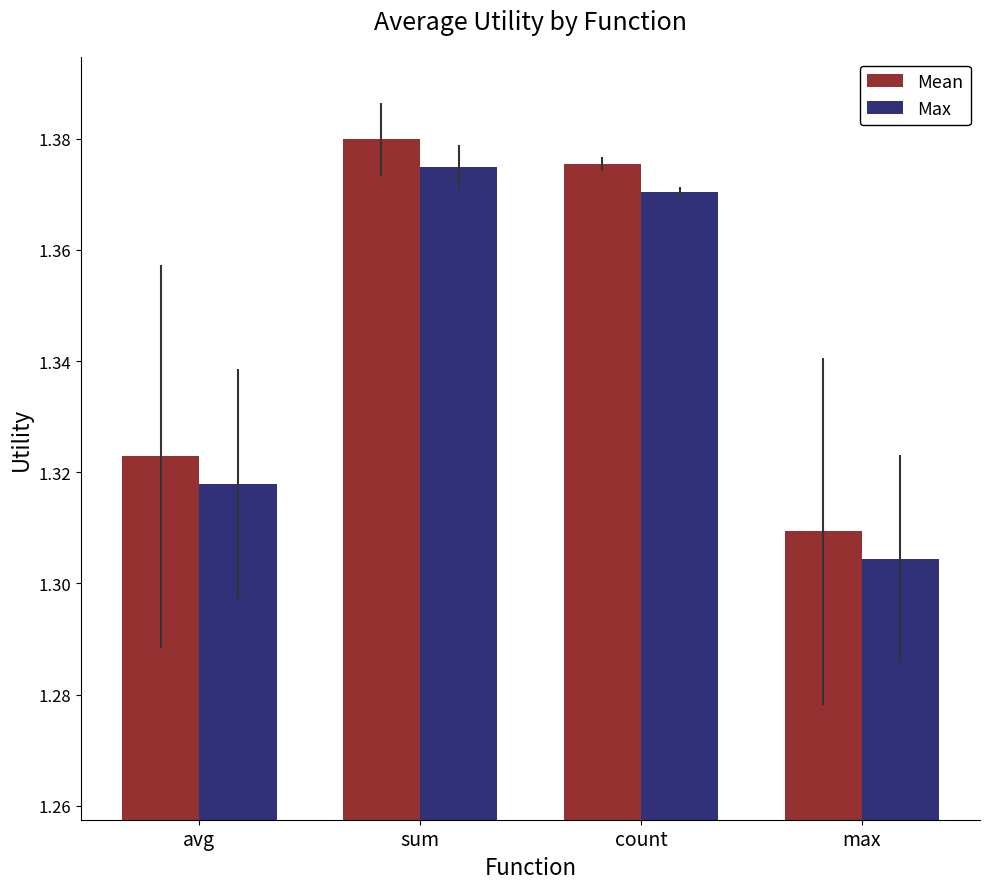

Rank the series by their average value, from lowest to highest.

Max, Mean